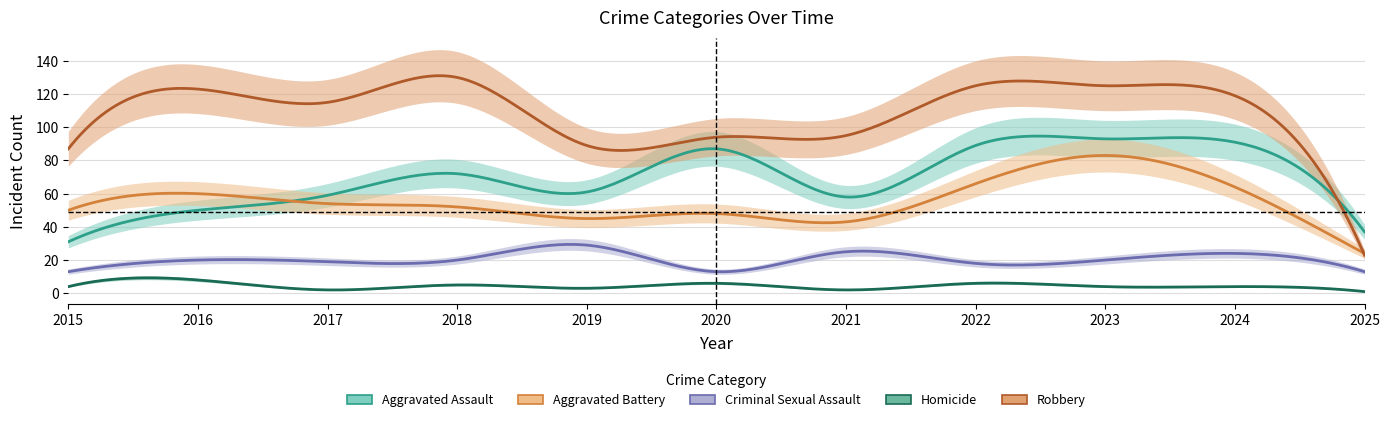

At which category does Criminal Sexual Assault reach its first local valley?

2017